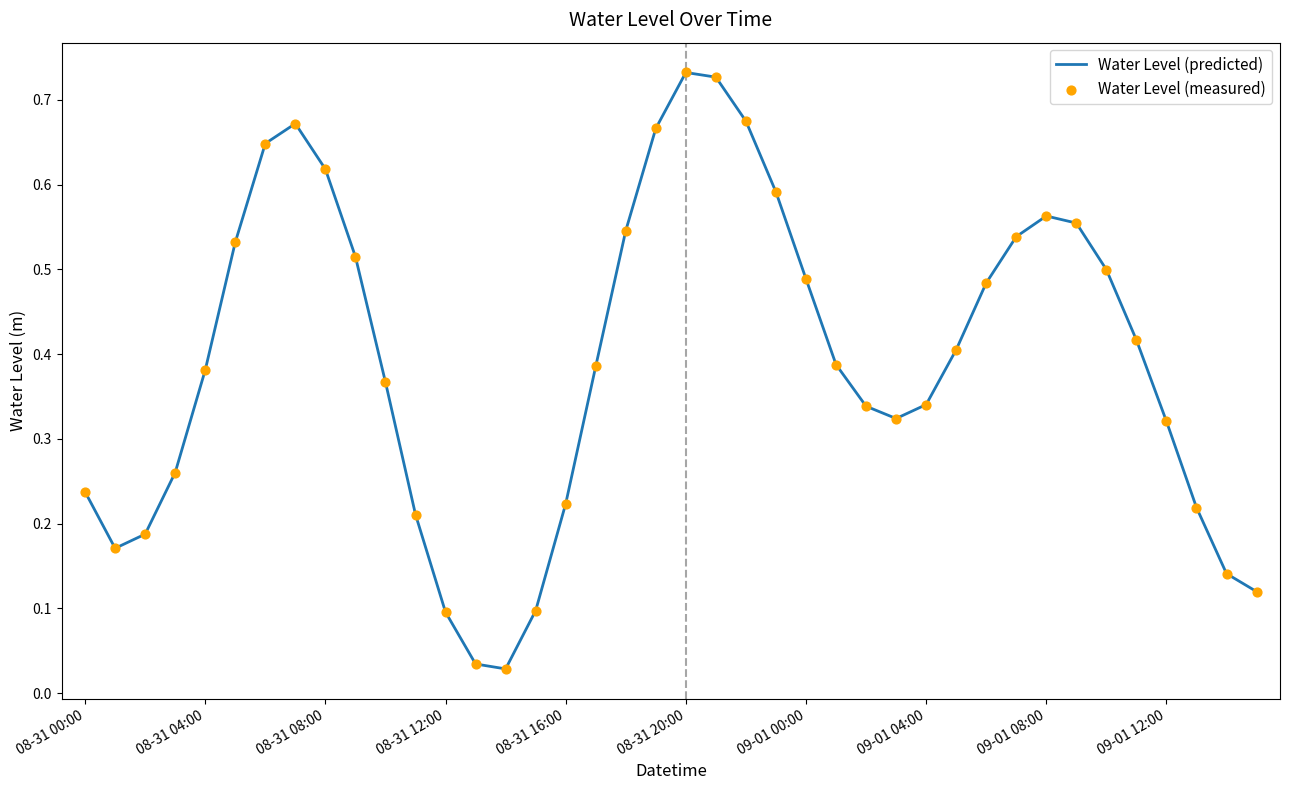

Is this an area chart (filled region under the line)?

No